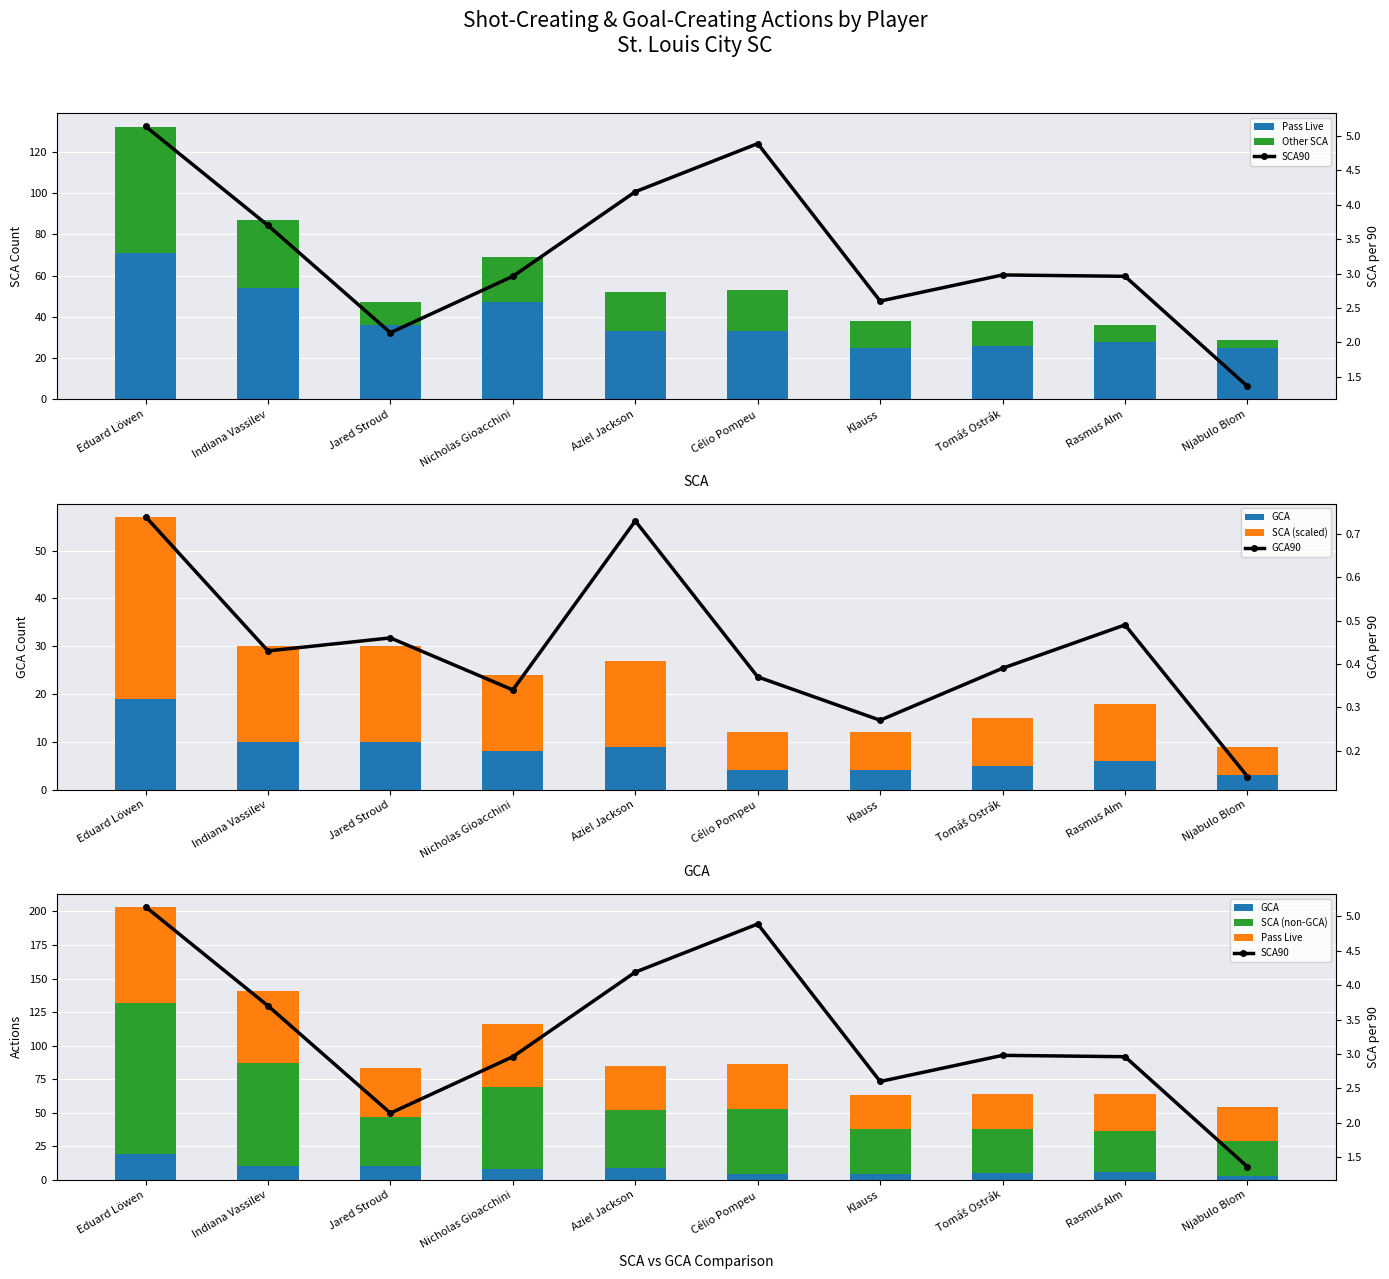

Reading left to right, transcribe all the data shown in this chart.

SCA: Eduard Löwen=113.0	Indiana Vassilev=77.0	Jared Stroud=37.0	Nicholas Gioacchini=61.0	Aziel Jackson=43.0	Célio Pompeu=49.0	Klauss=34.0	Tomáš Ostrák=33.0	Rasmus Alm=30.0	Njabulo Blom=26.0
SCA90: Eduard Löwen=5.1	Indiana Vassilev=3.7	Jared Stroud=2.1	Nicholas Gioacchini=3.0	Aziel Jackson=4.2	Célio Pompeu=4.9	Klauss=2.6	Tomáš Ostrák=3.0	Rasmus Alm=3.0	Njabulo Blom=1.4
PassLive_SCA: Eduard Löwen=71.0	Indiana Vassilev=54.0	Jared Stroud=36.0	Nicholas Gioacchini=47.0	Aziel Jackson=33.0	Célio Pompeu=33.0	Klauss=25.0	Tomáš Ostrák=26.0	Rasmus Alm=28.0	Njabulo Blom=25.0
GCA90: Eduard Löwen=0.7	Indiana Vassilev=0.4	Jared Stroud=0.5	Nicholas Gioacchini=0.3	Aziel Jackson=0.7	Célio Pompeu=0.4	Klauss=0.3	Tomáš Ostrák=0.4	Rasmus Alm=0.5	Njabulo Blom=0.1
GCA: Eduard Löwen=19.0	Indiana Vassilev=10.0	Jared Stroud=10.0	Nicholas Gioacchini=8.0	Aziel Jackson=9.0	Célio Pompeu=4.0	Klauss=4.0	Tomáš Ostrák=5.0	Rasmus Alm=6.0	Njabulo Blom=3.0